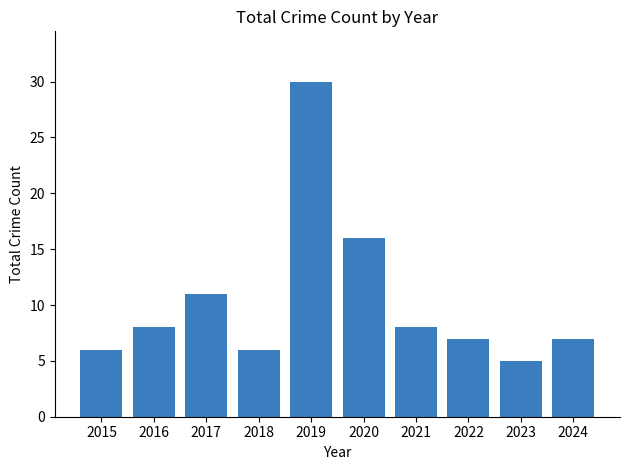

Where is the data nearest to the value 17?

2020